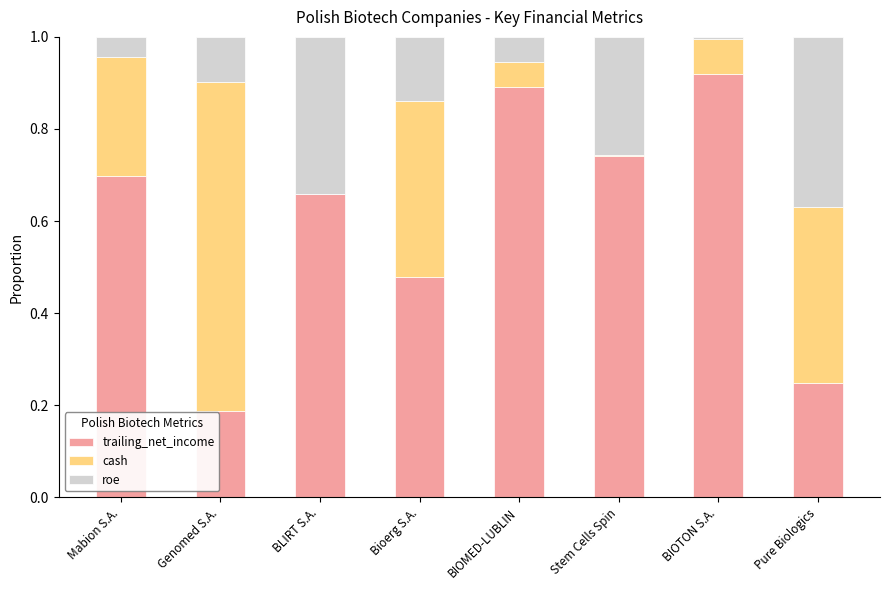

What are all the series names shown in the legend?

trailing_net_income, cash, roe